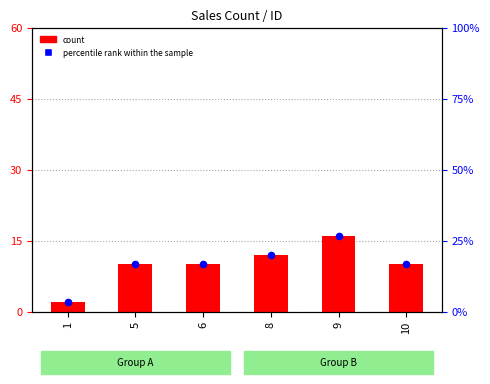

Which series contains the highest Y value?

percentile rank within the sample